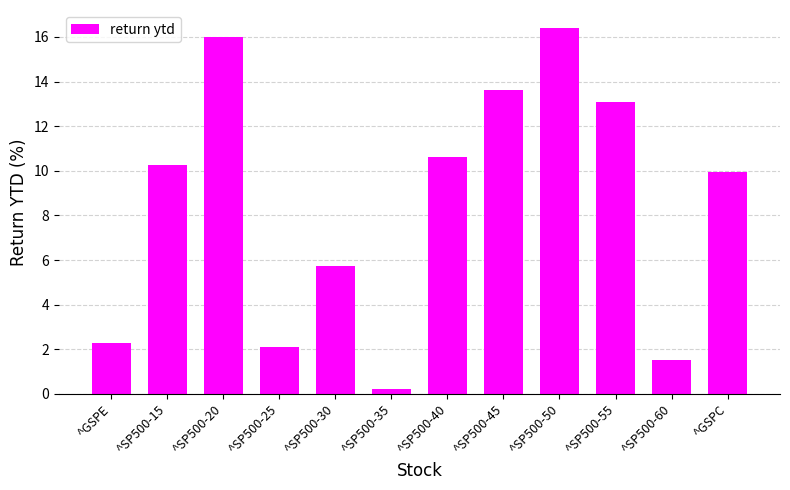

Which label corresponds to the smallest value in the chart?

^SP500-35